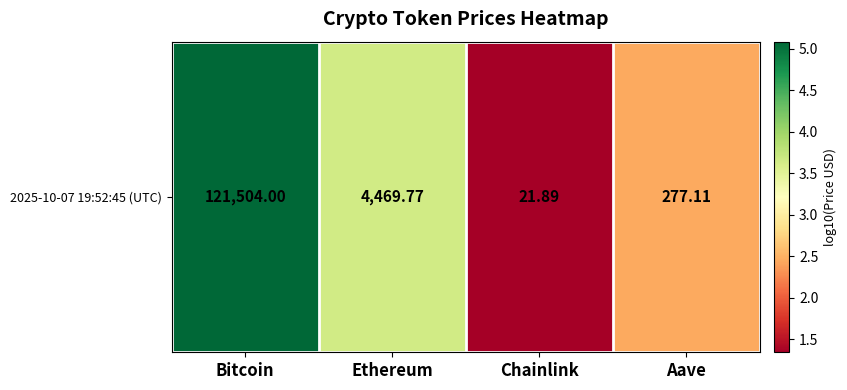

Reading right to left, extract all data points from this chart.

Aave=2.4	Chainlink=1.3	Ethereum=3.7	Bitcoin=5.1